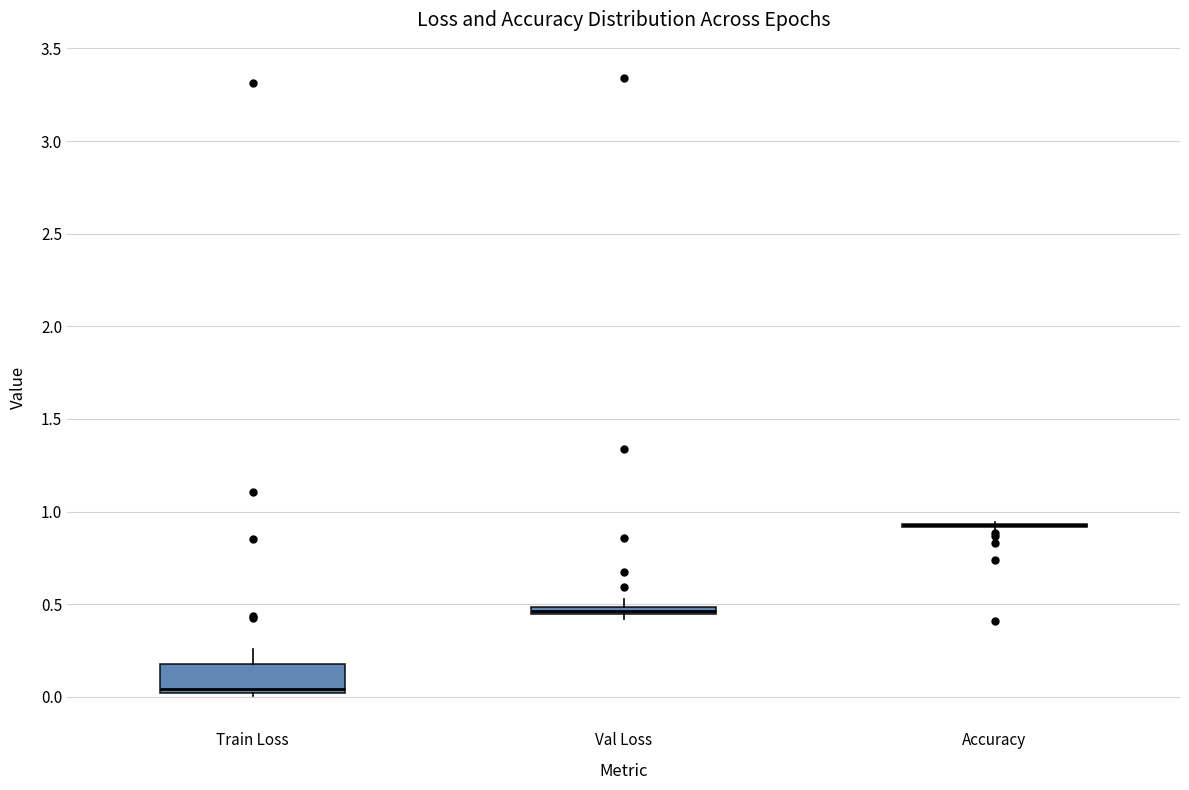

Which box is the tallest, from its lower edge to its upper edge?

Train Loss